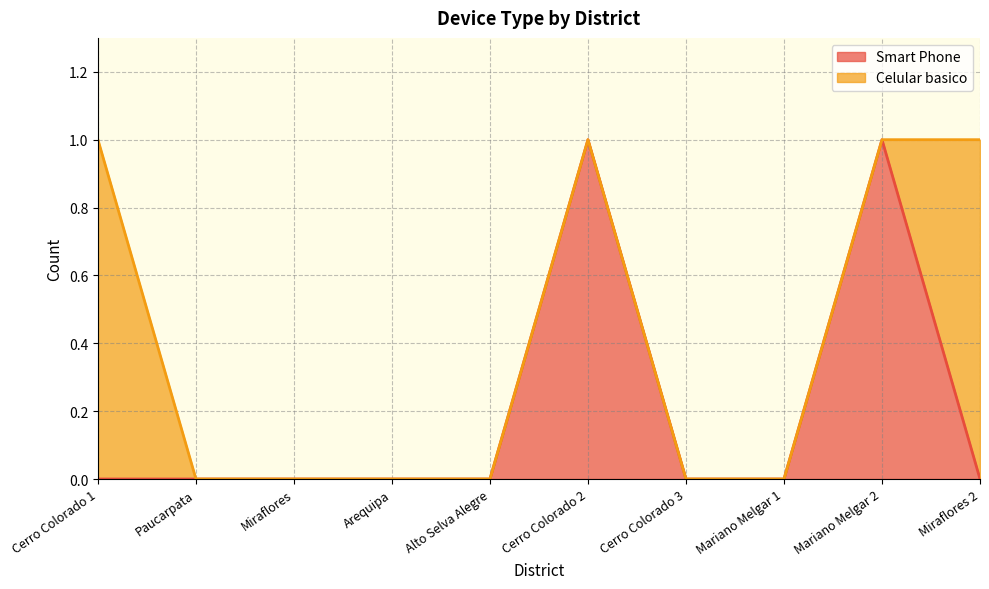

Does the chart have visible grid lines?

Yes